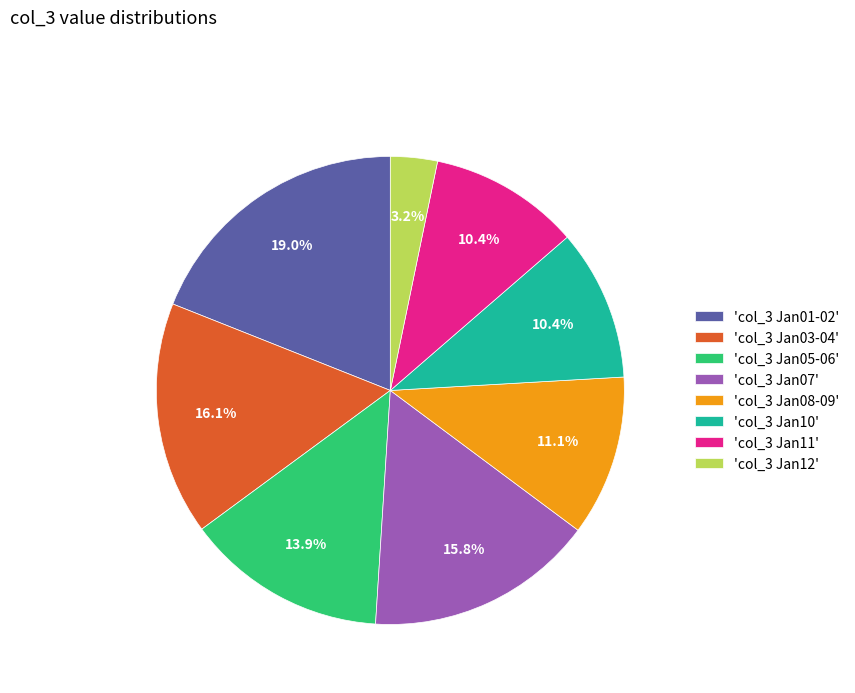

What percentage is NOT represented by 'col_3 Jan01-02'?

81.0%